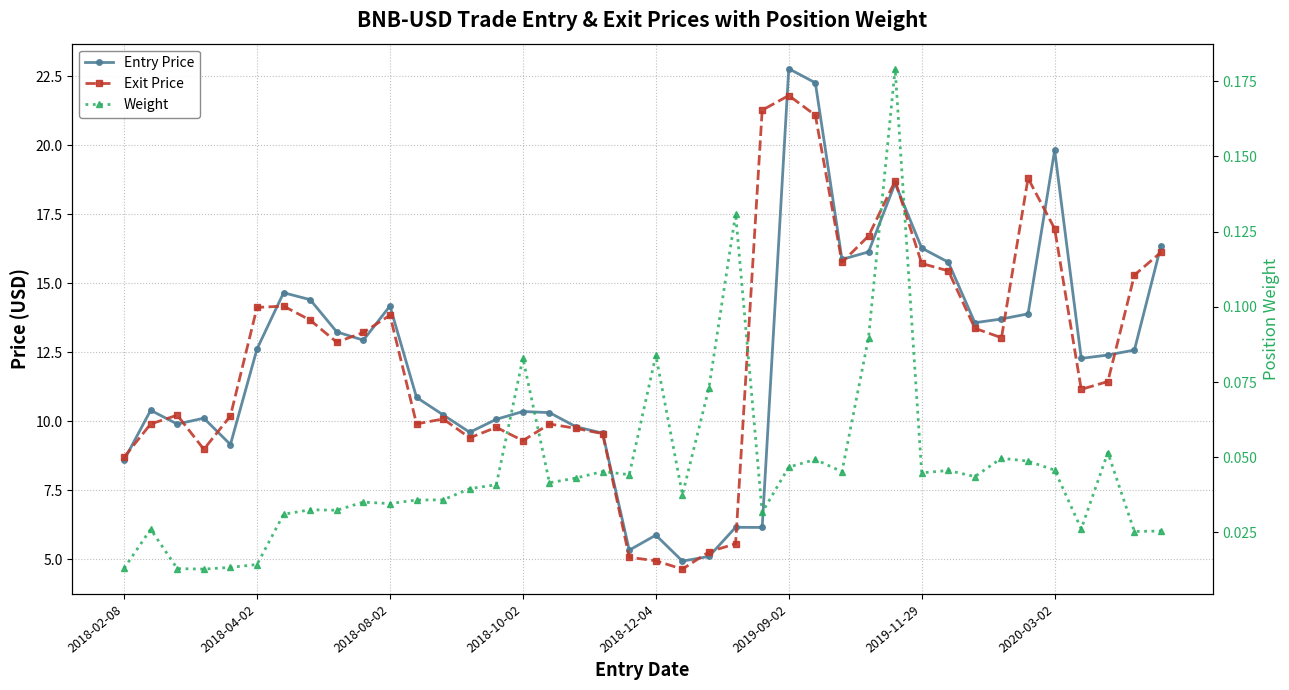

What are all the series names shown in the legend?

Entry Price, Exit Price, Weight